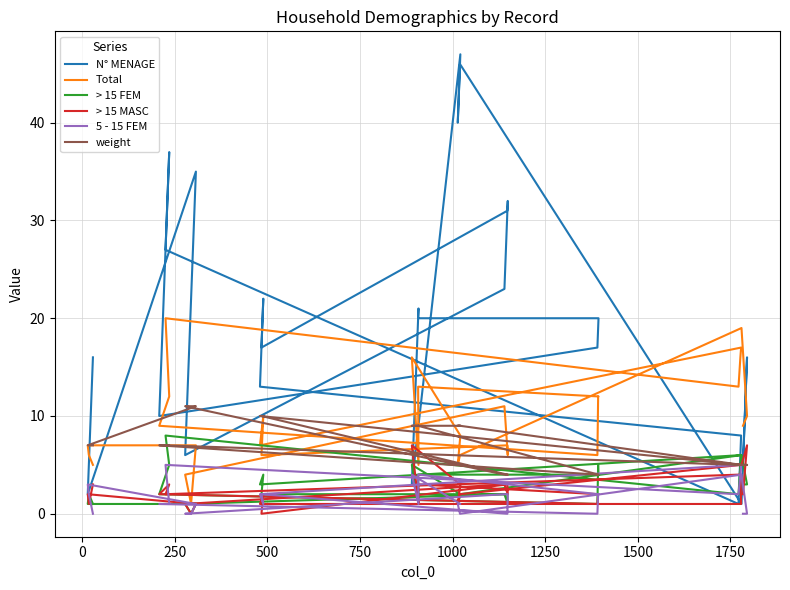

Rank the series by their maximum value, from lowest to highest.

5 - 15 FEM, > 15 MASC, > 15 FEM, weight, Total, N° MENAGE